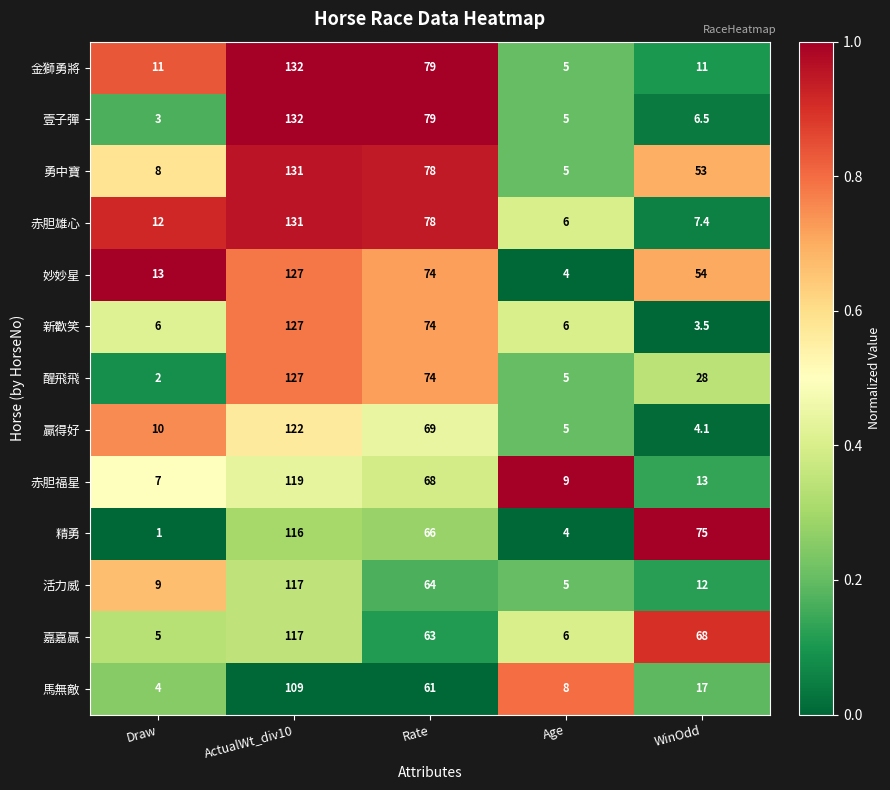

The 金獅勇將 series shows 11.0 at Draw. True or false?

True